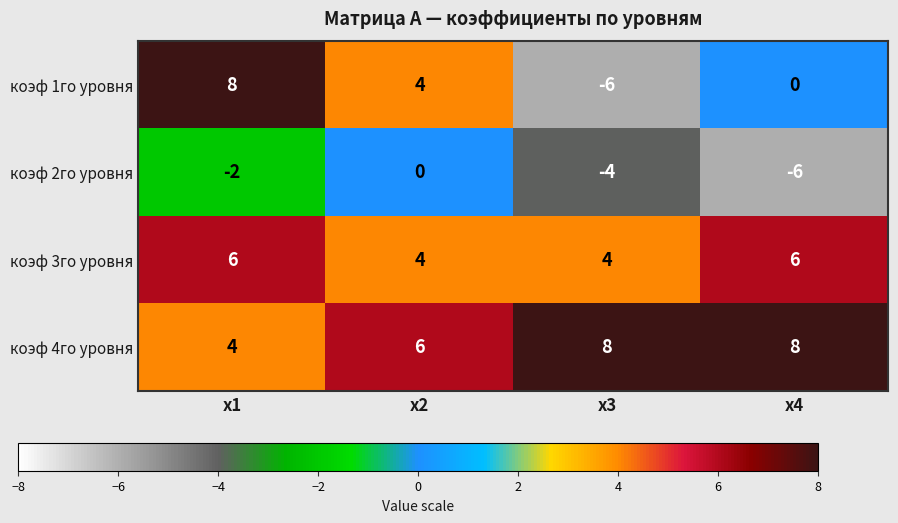

Which series has the largest total across all categories?

коэф 4го уровня